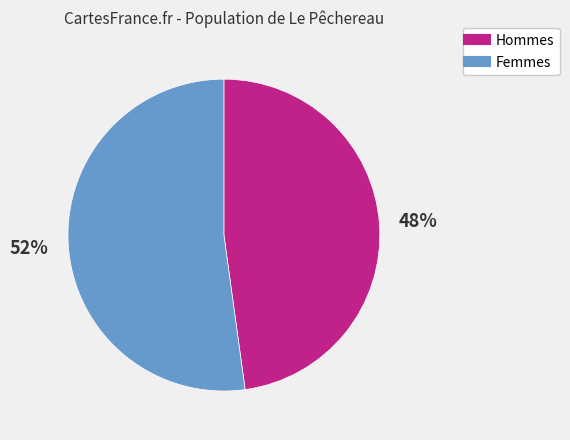

To the nearest percent, what is the average slice percentage?

50%